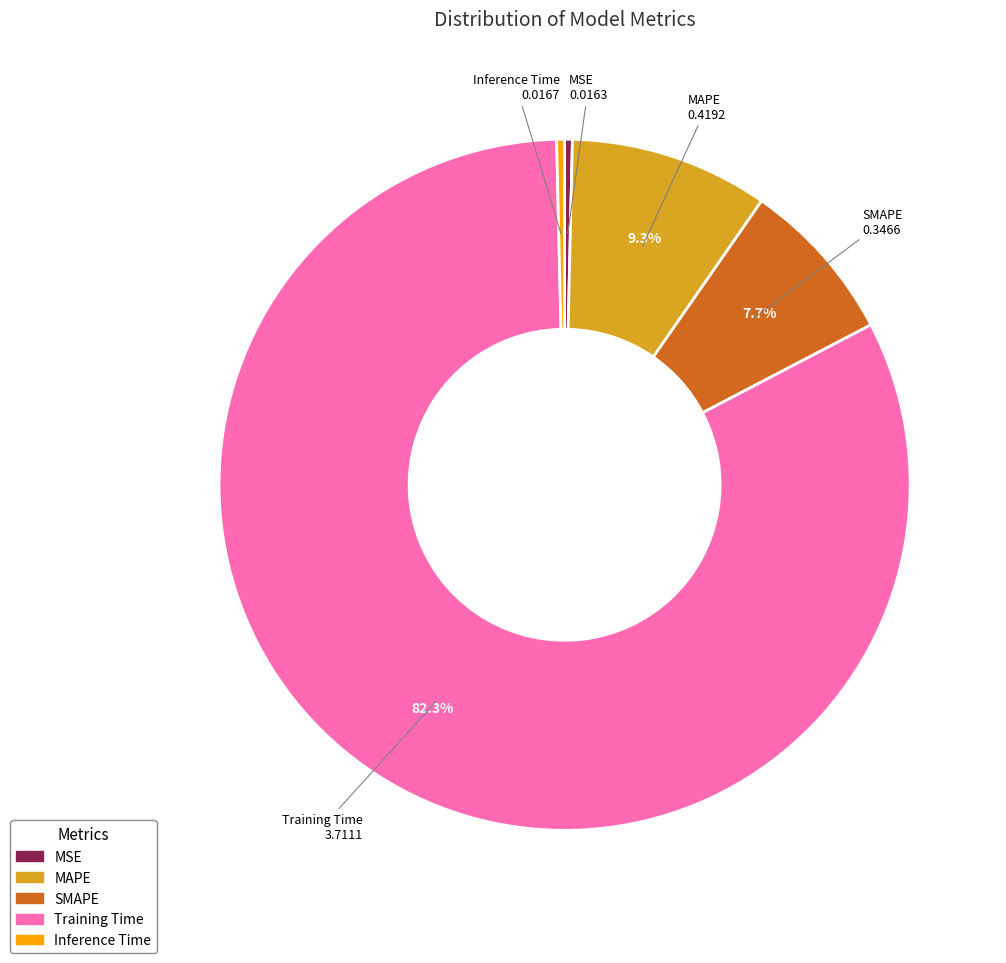

Is there any slice that represents more than half of the pie?

Yes